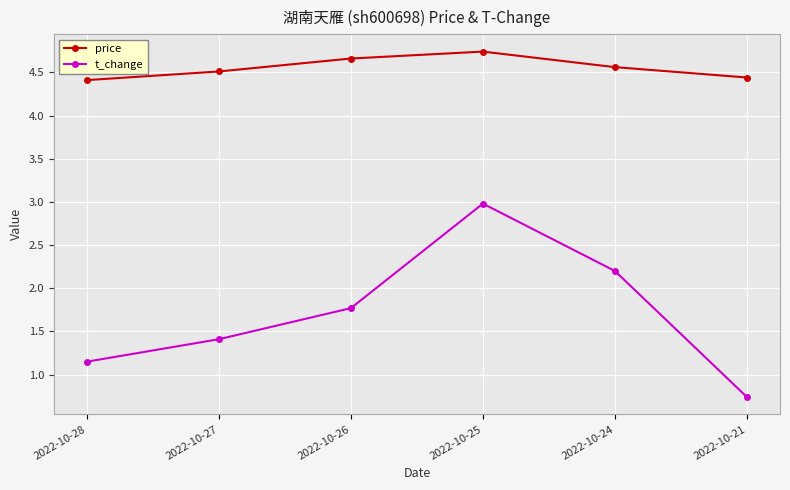

Is it true that price equals 4.4 at 2022-10-21?

True